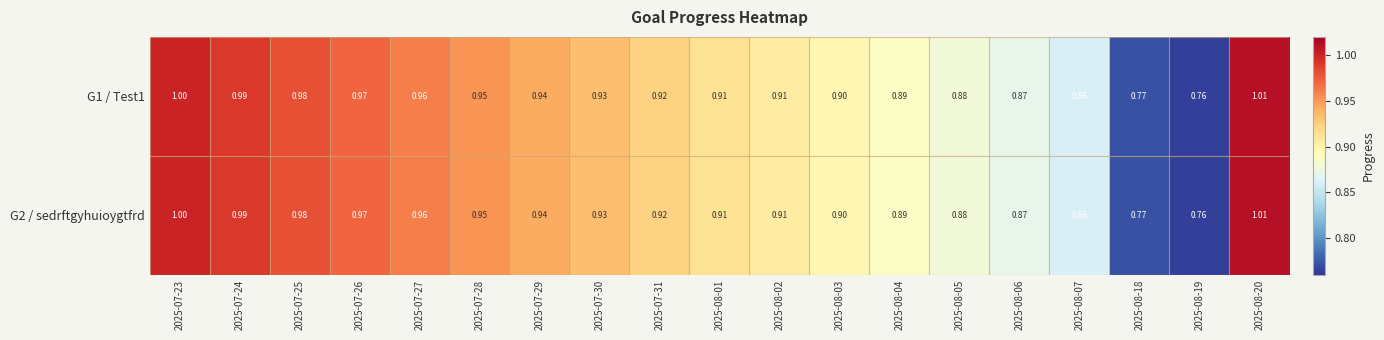

How many distinct data groups are displayed?

2